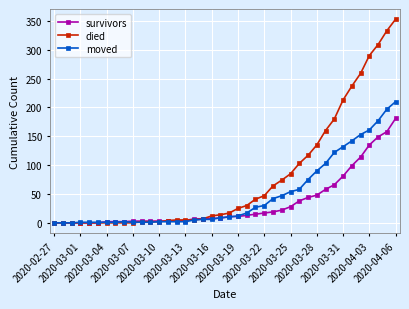

At how many categories does at least one series exceed 229?

6